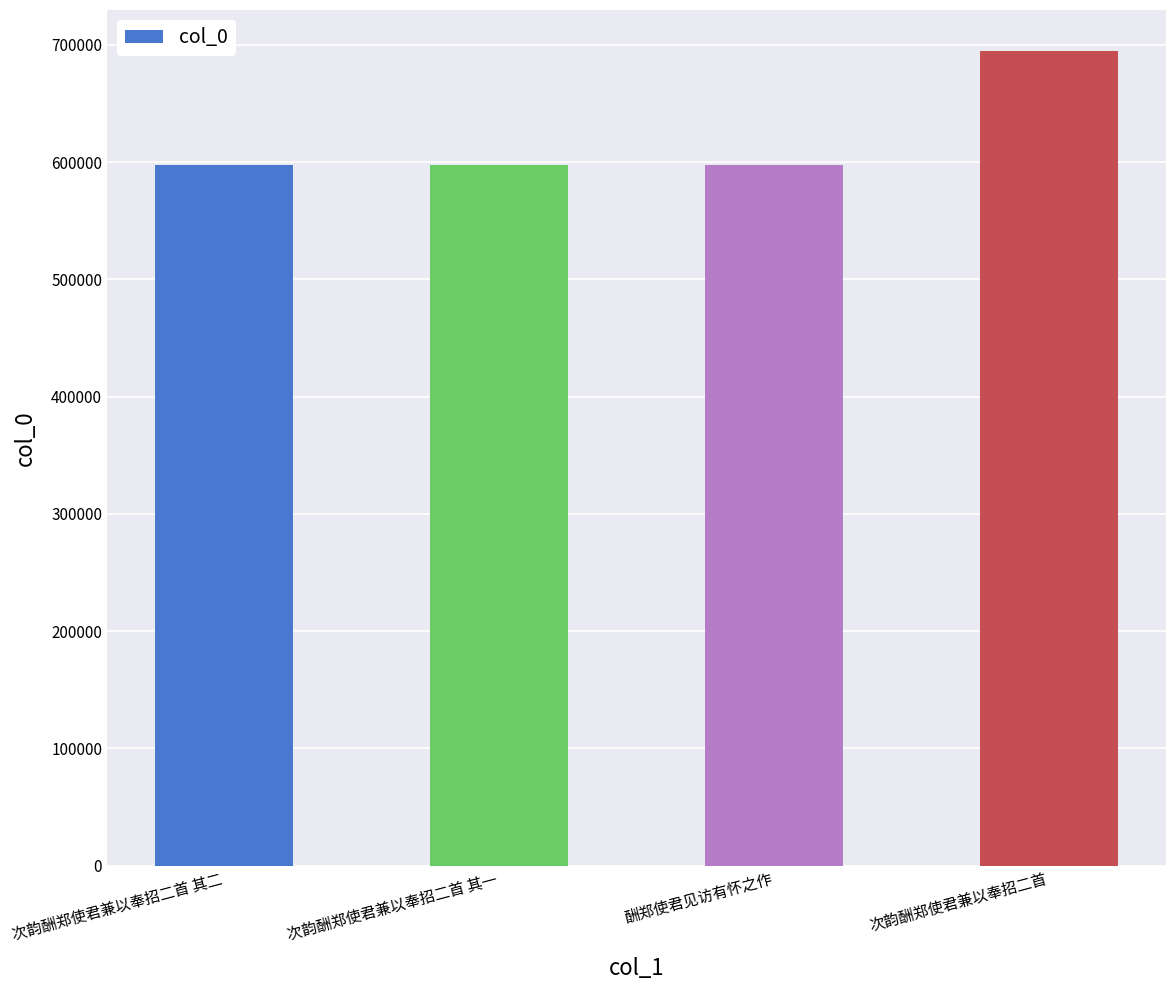

Are the bars grouped side by side (vs. stacked)?

No